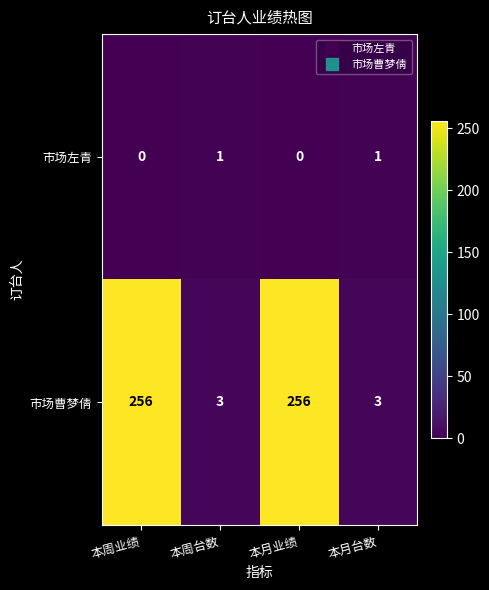

Count the number of categories in the chart.

4